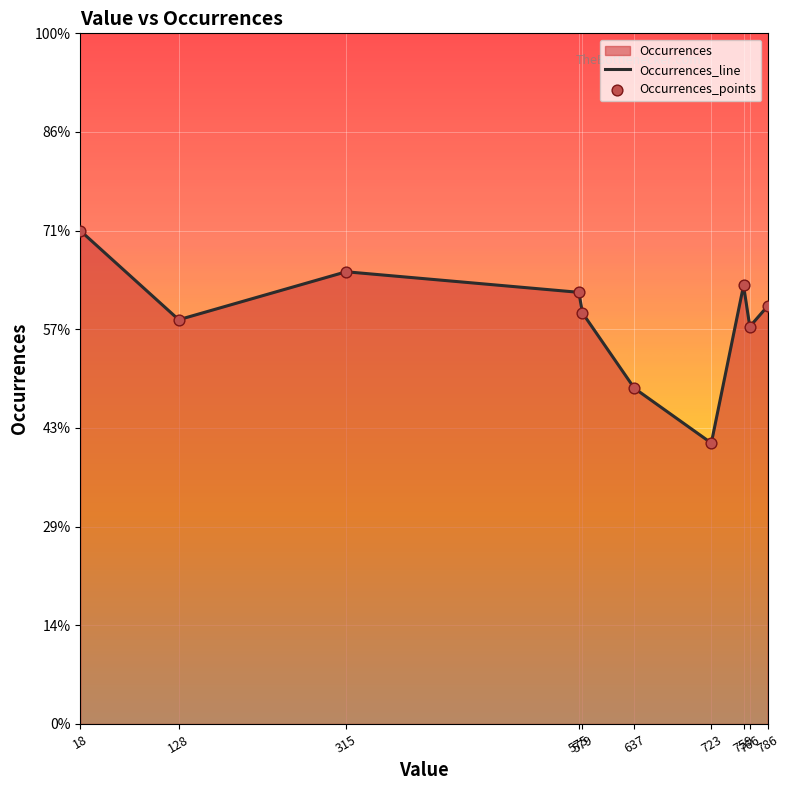

Is the value of Occurrences_points at 759 greater than the value of Occurrences_line at 637?

Yes